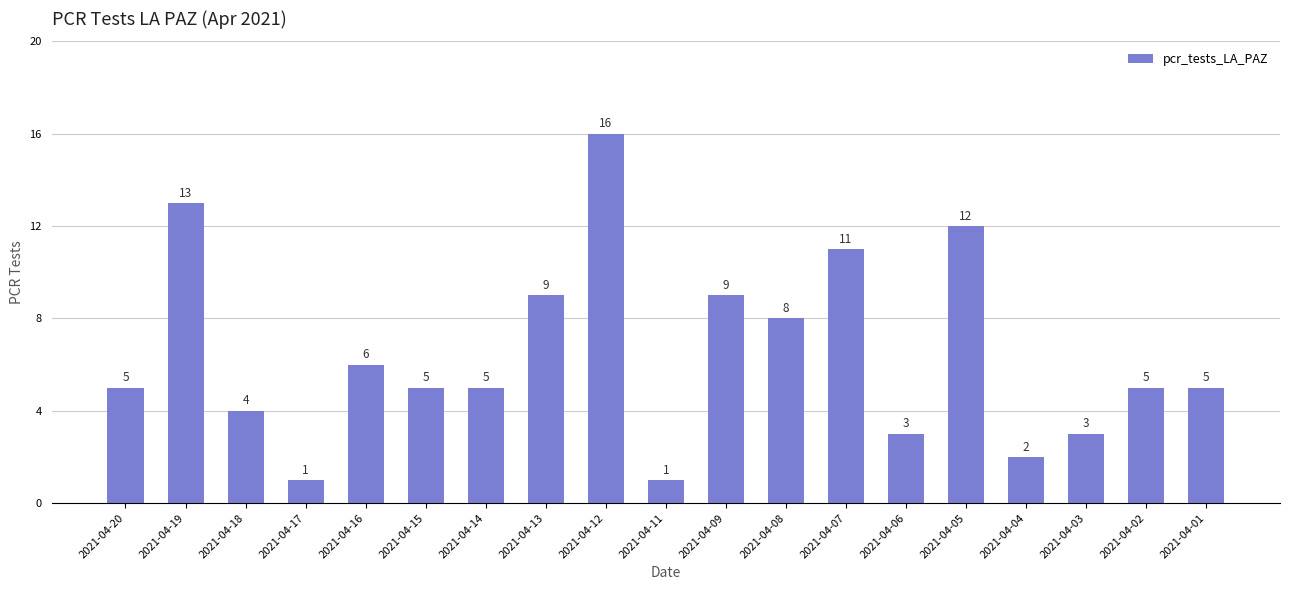

The value at 2021-04-08 is 8. True or false?

True